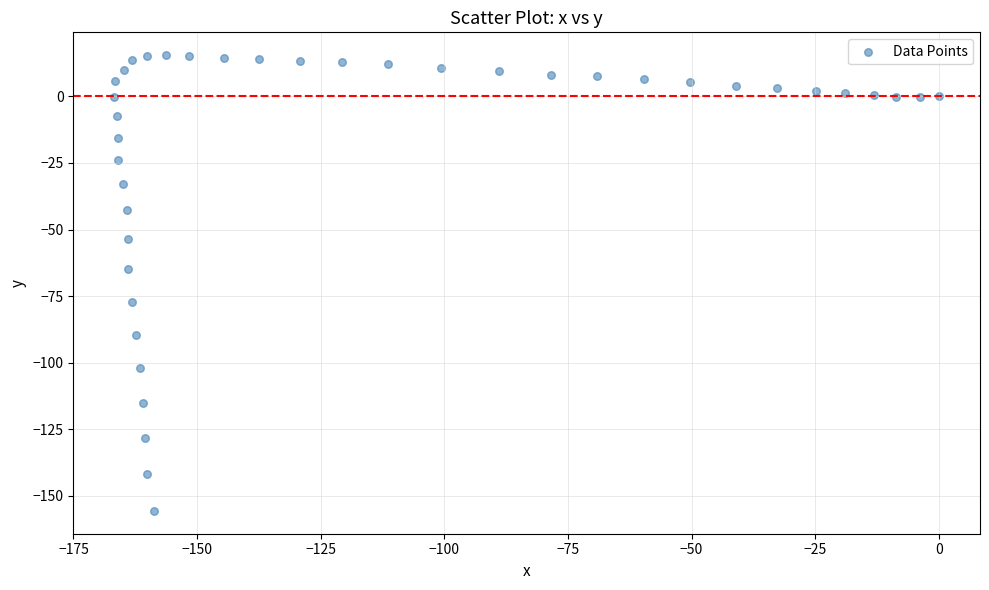

What Y value in the scatter plot is closest to -70?

-64.7